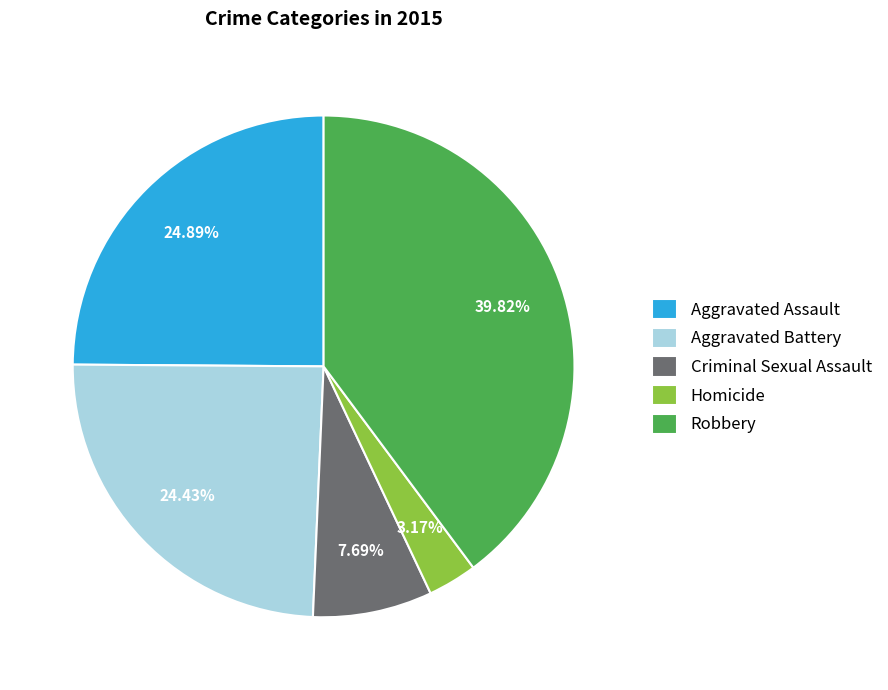

Is it true that Criminal Sexual Assault is 8% of the pie?

True